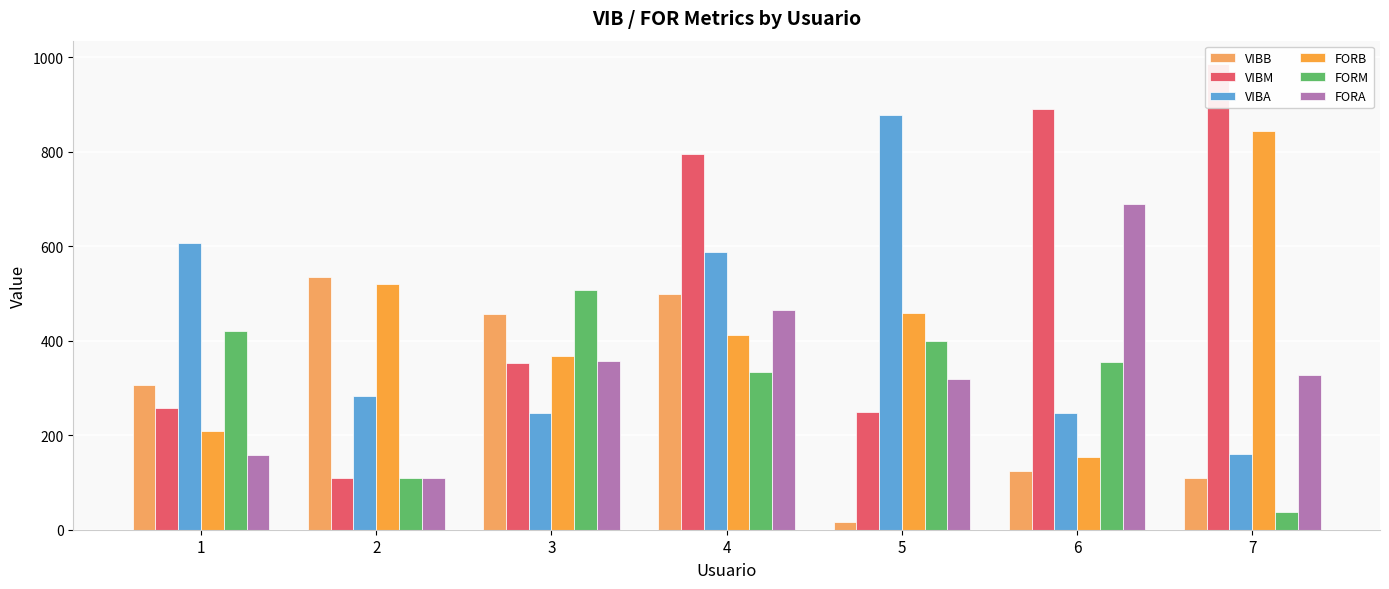

Which label corresponds to the smallest value in the chart?

5